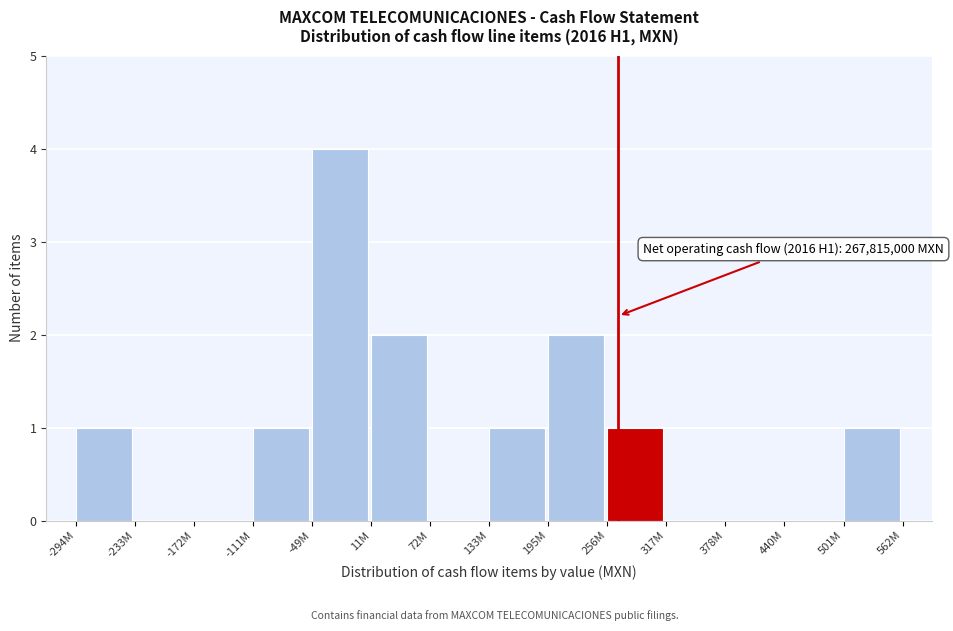

Reading left to right, what are all the values shown in this chart?

-294M=1	-233M=0	-172M=0	-111M=1	-49M=4	11M=2	72M=0	133M=1	195M=2	256M=1	317M=0	378M=0	440M=0	501M=1